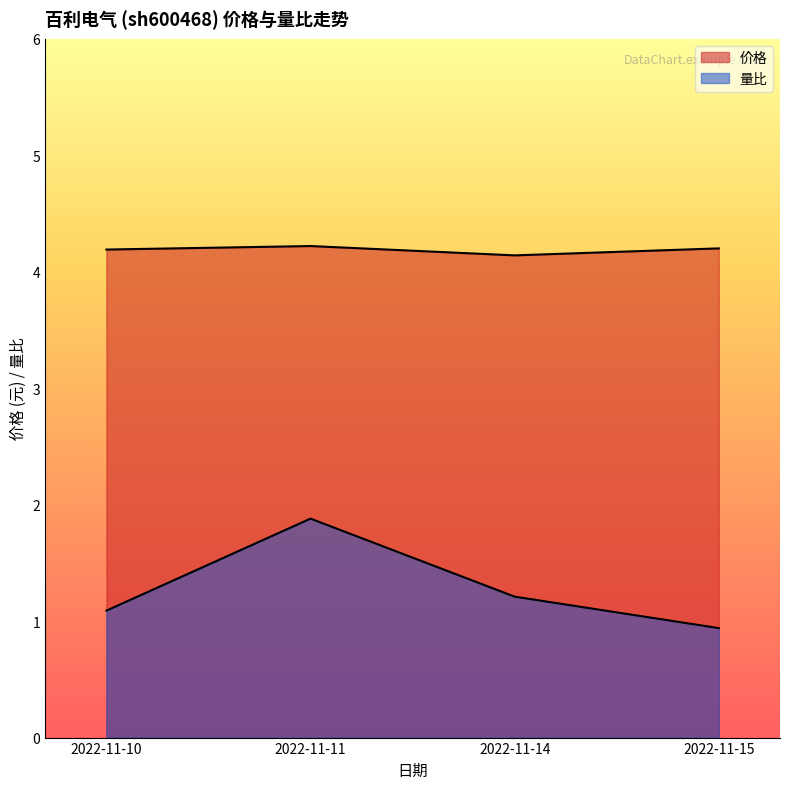

Reading right to left, list all the values displayed in this chart.

价格: 4.2	4.1	4.2	4.2
量比: 0.9	1.2	1.9	1.1